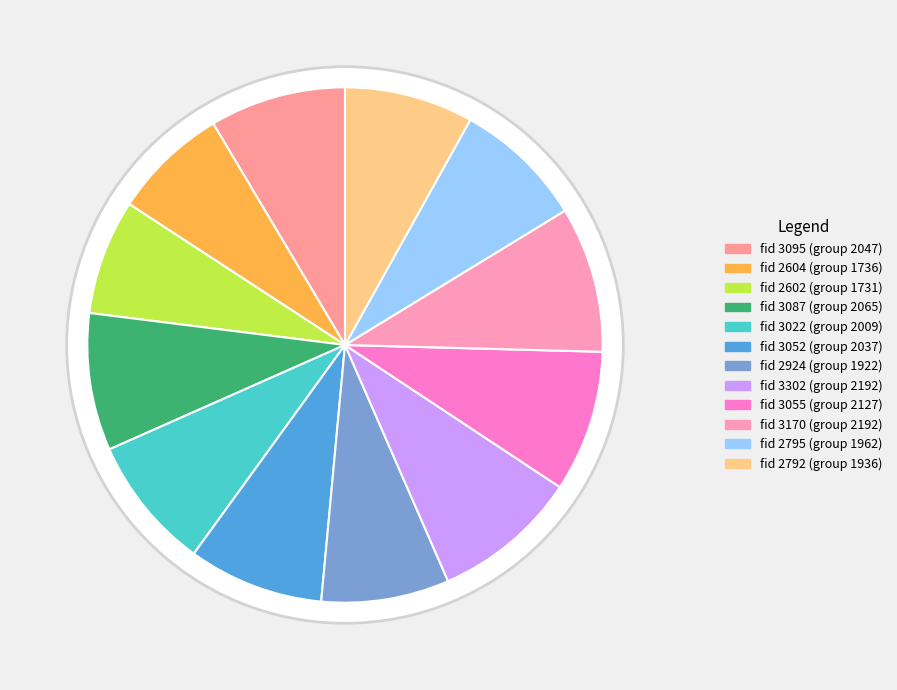

To the nearest percent, what is the combined percentage of 2924 and 3022?

16%